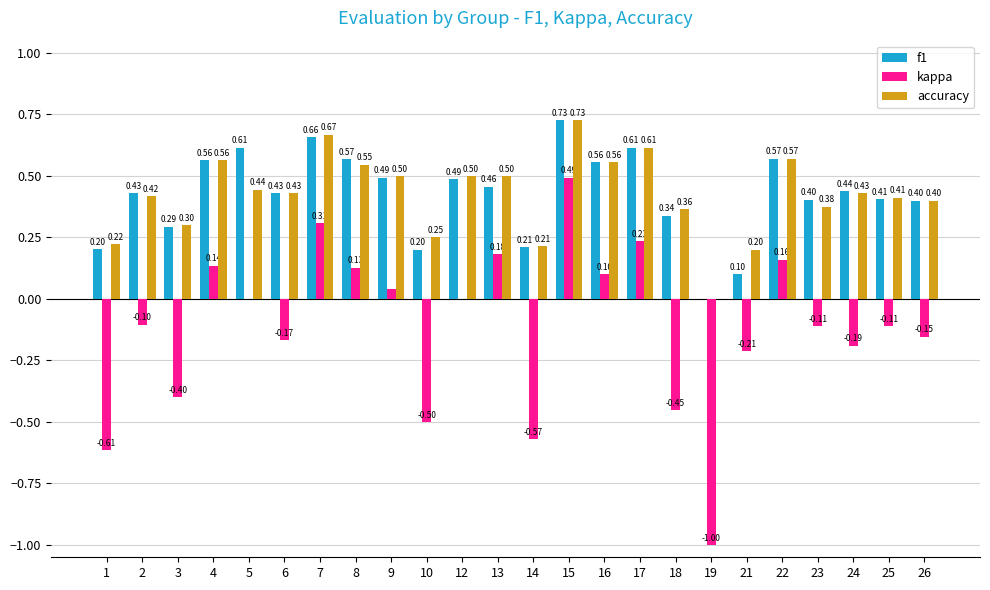

Which series changed the most between 15 and 22?

kappa